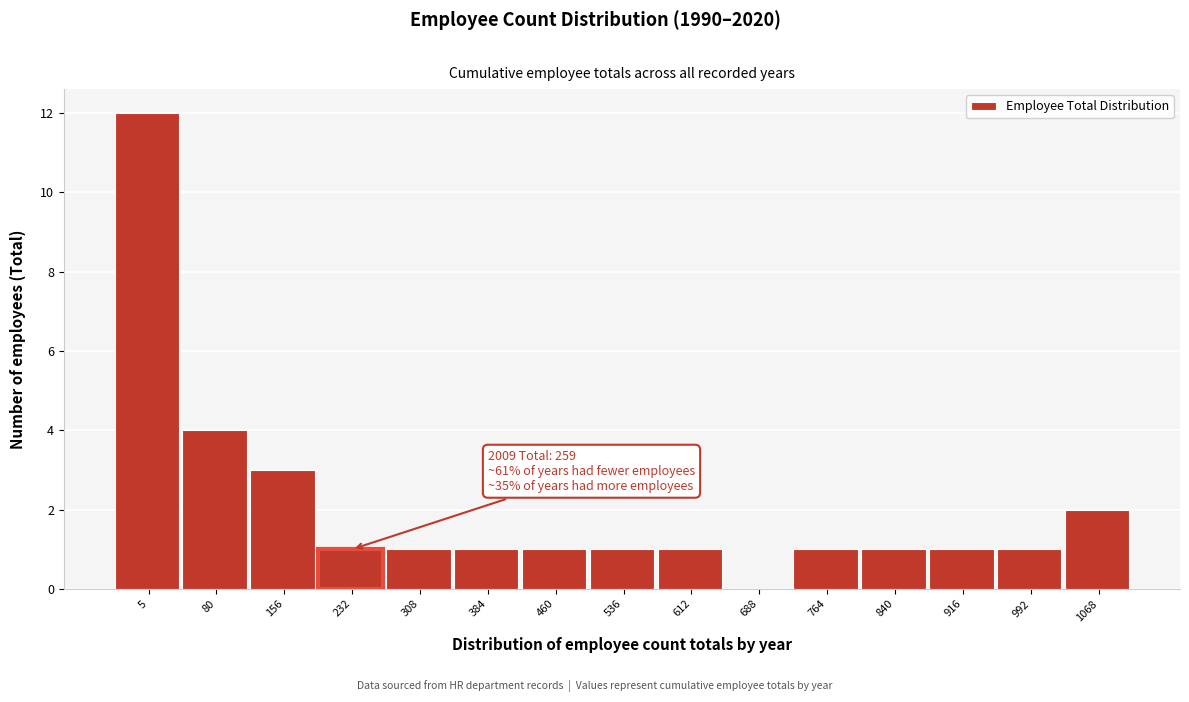

Reading left to right, extract all data points from this chart.

5=12	80=4	156=3	232=1	308=1	384=1	460=1	536=1	612=1	688=0	764=1	840=1	916=1	992=1	1068=2